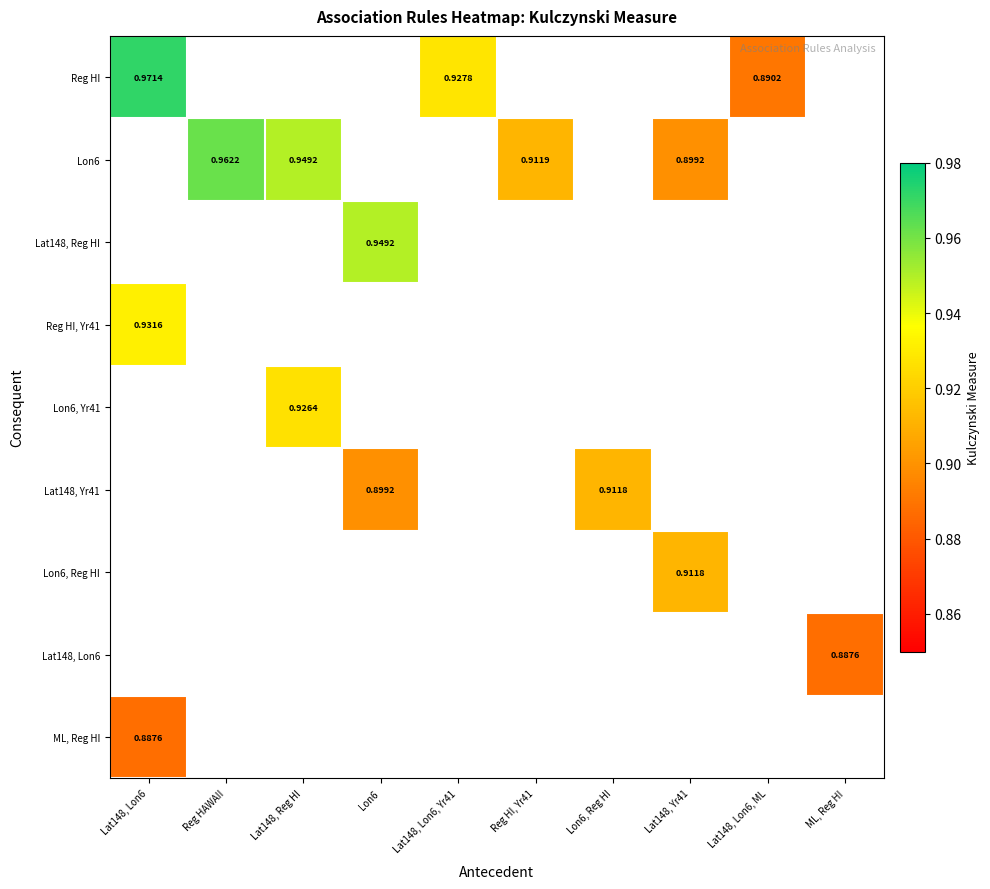

At which label is ML, Reg HI closest to 0?

Lat148, Lon6